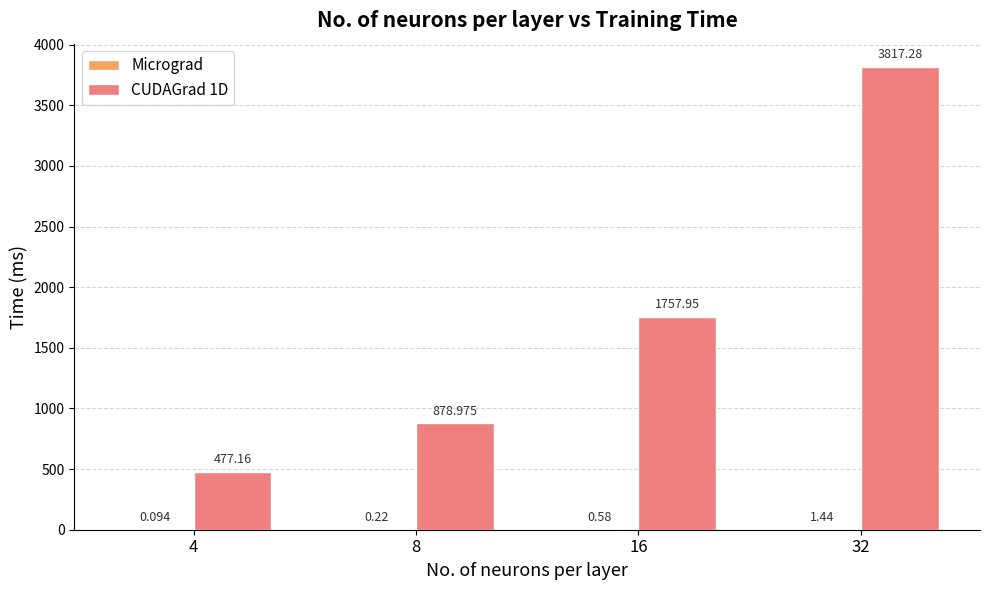

Are the bars horizontal?

No